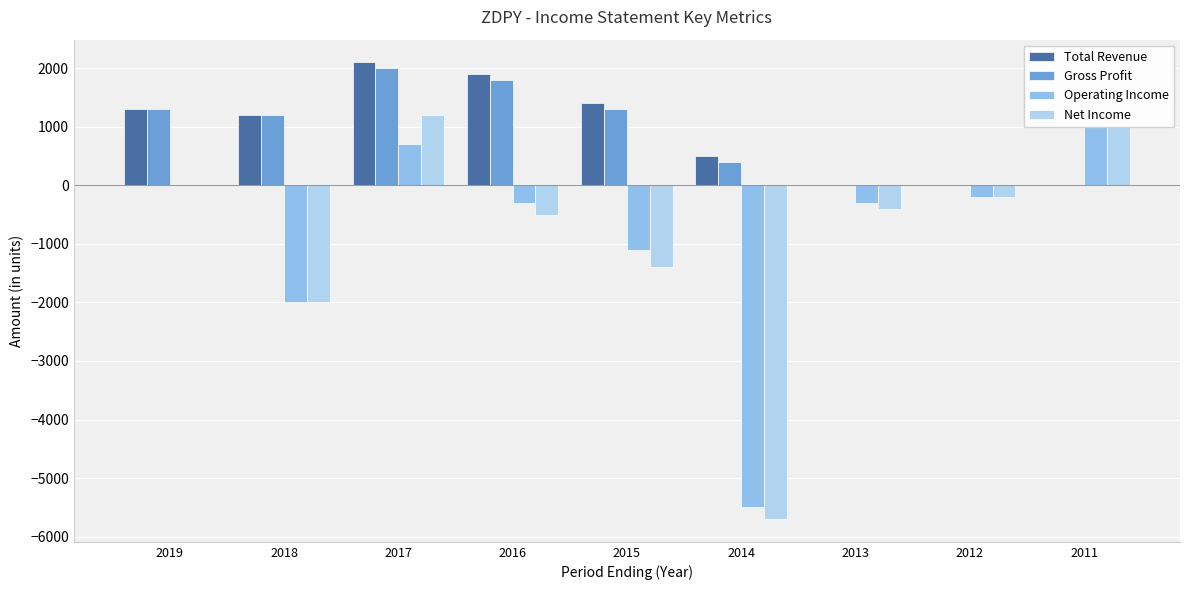

Count the number of categories in the chart.

9